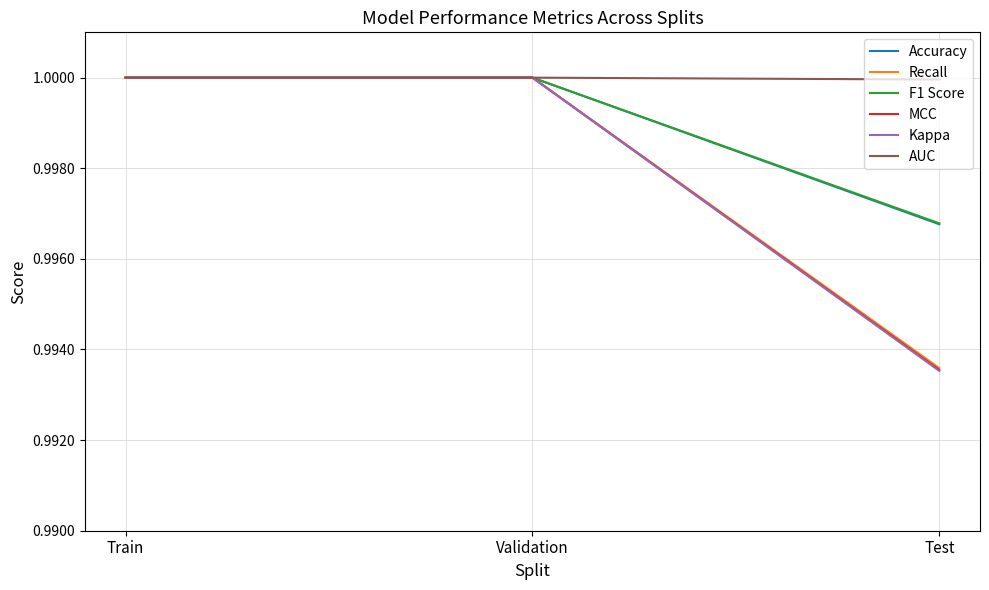

Where is MCC nearest to the value 0?

Test